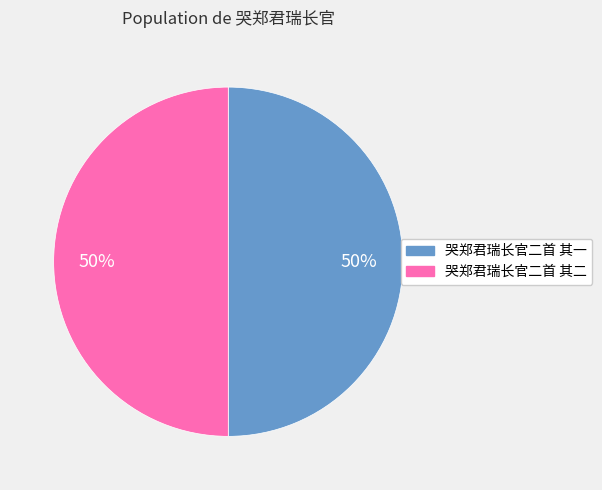

To the nearest percent, what portion does 哭郑君瑞长官二首 其一 represent?

50%